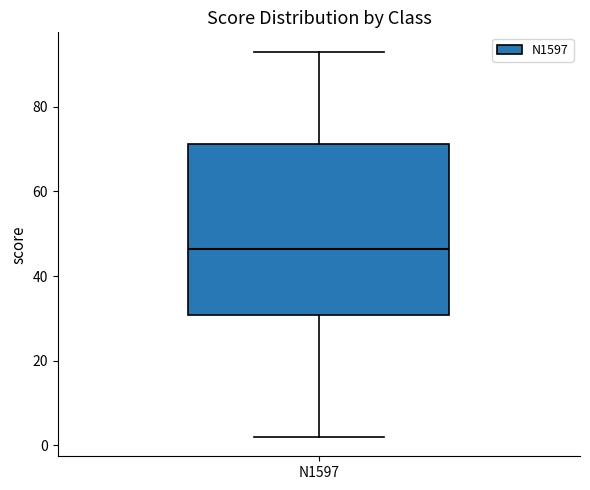

Read this box plot against the y-axis: the position of the median line, the range covered by the box, and the ends of both whiskers. The values are not printed on the chart, so give them approximately, as read against the axis.

median 46, box 30 to 72, whiskers 2 to 94